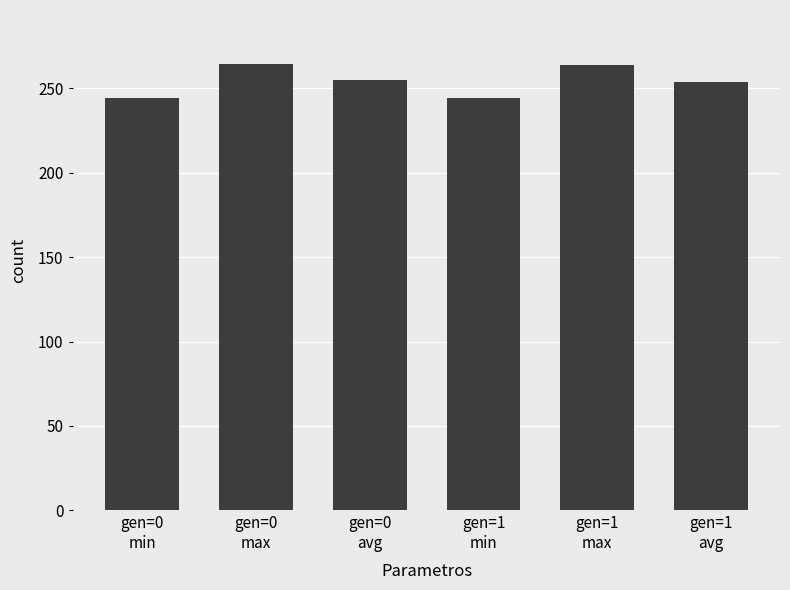

How many data points are less than 254?

3